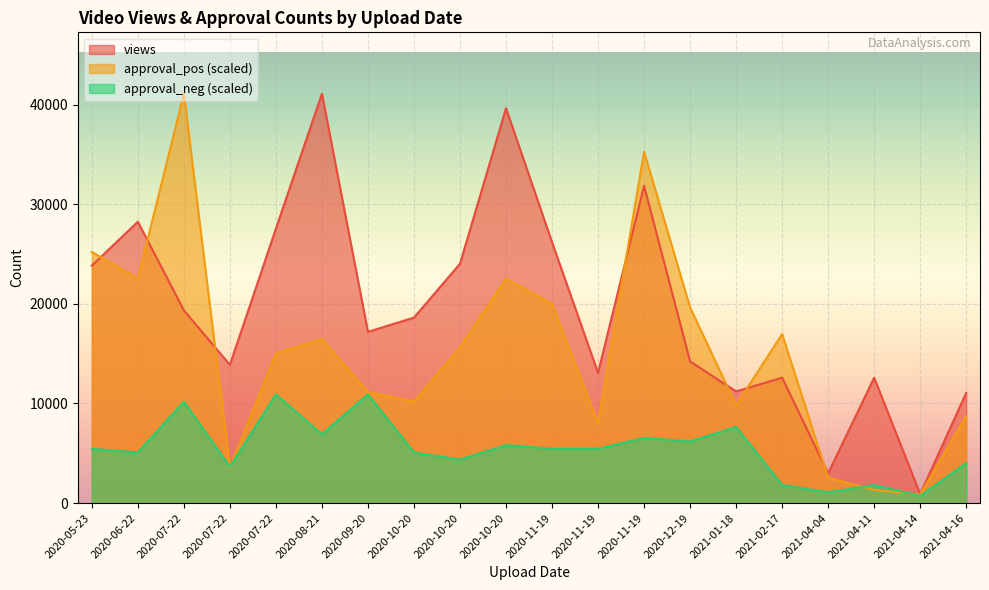

True or false: views and approval_neg intersect in this chart.

False